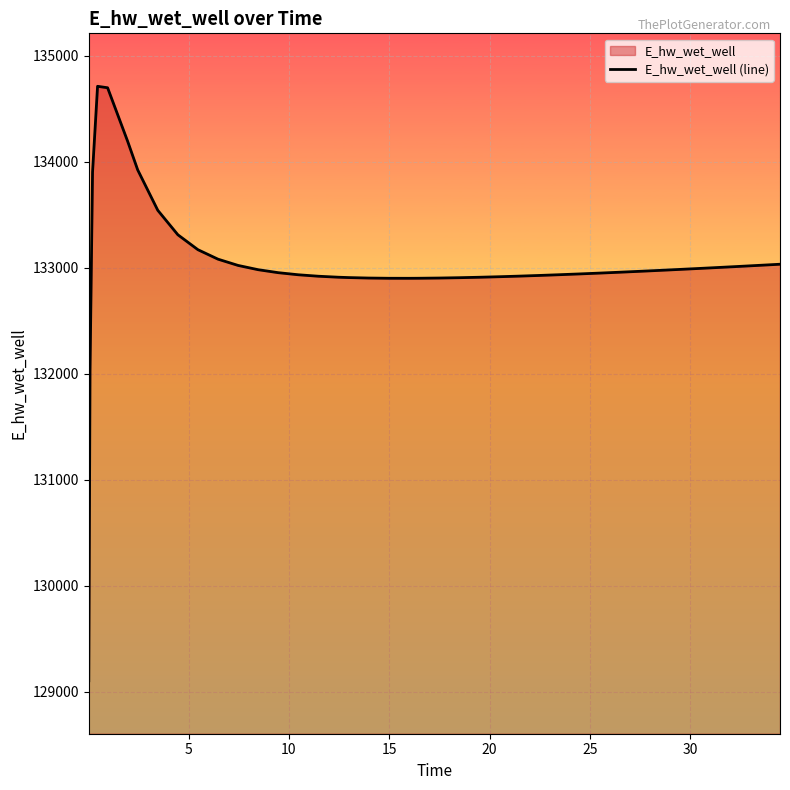

What is the sum of all values?

5321144.8